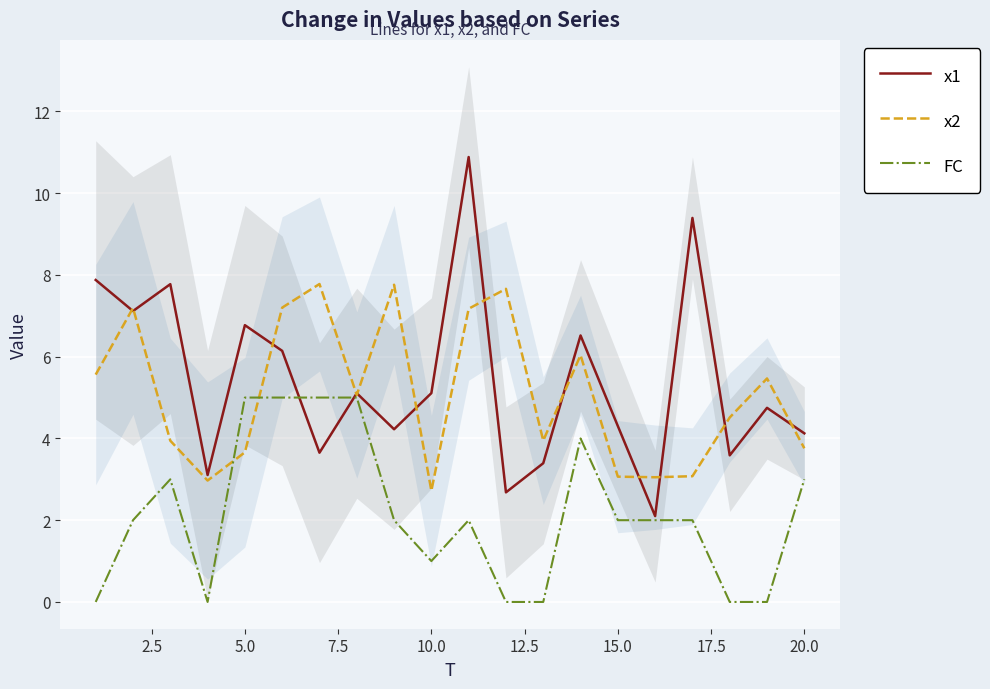

What is the maximum value for x1?

10.9